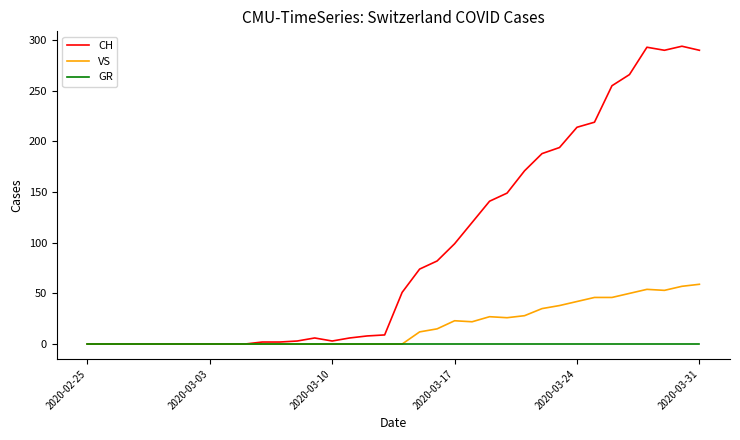

Which series has the largest total across all categories?

CH